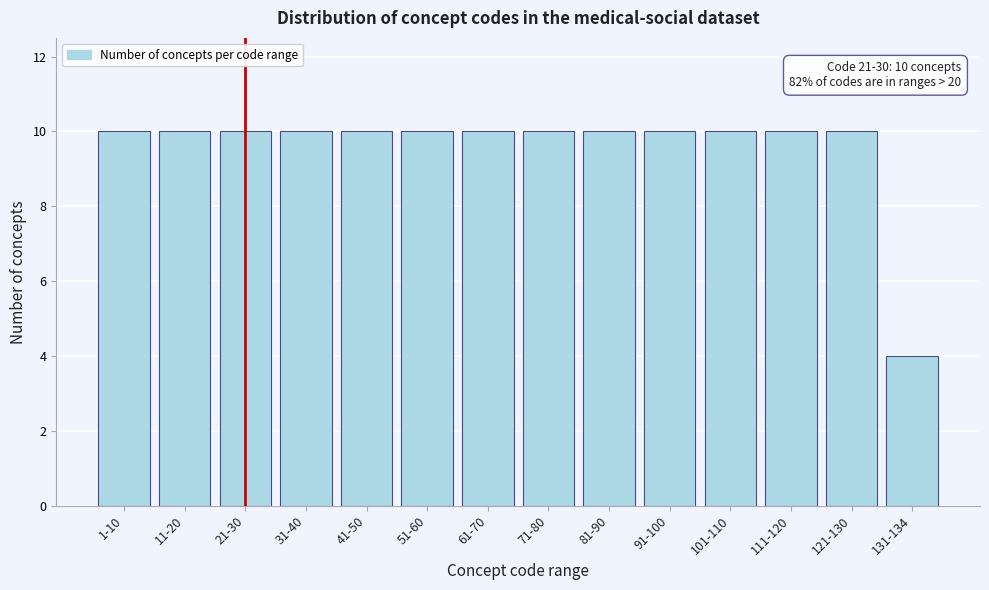

Reading right to left, what are all the values shown in this chart?

131-134=4	121-130=10	111-120=10	101-110=10	91-100=10	81-90=10	71-80=10	61-70=10	51-60=10	41-50=10	31-40=10	21-30=10	11-20=10	1-10=10